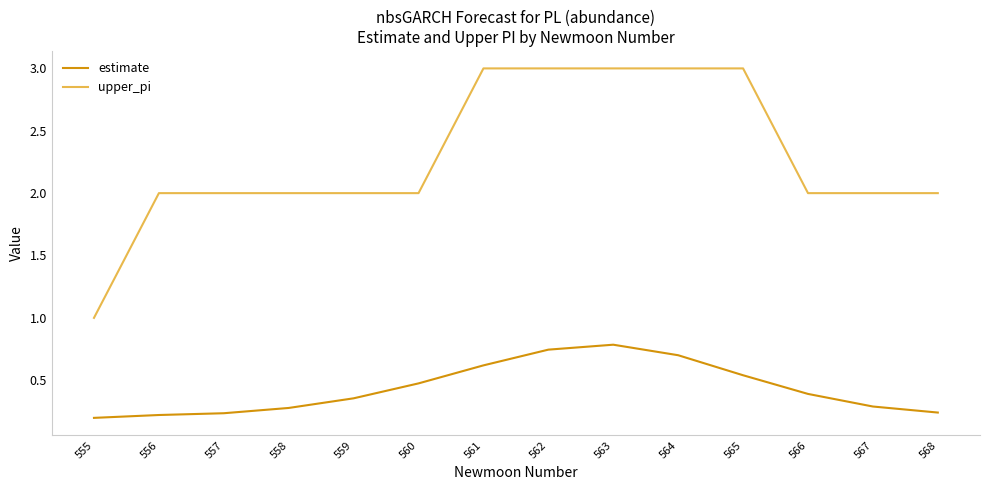

The estimate series shows 0.2 at 560. True or false?

False